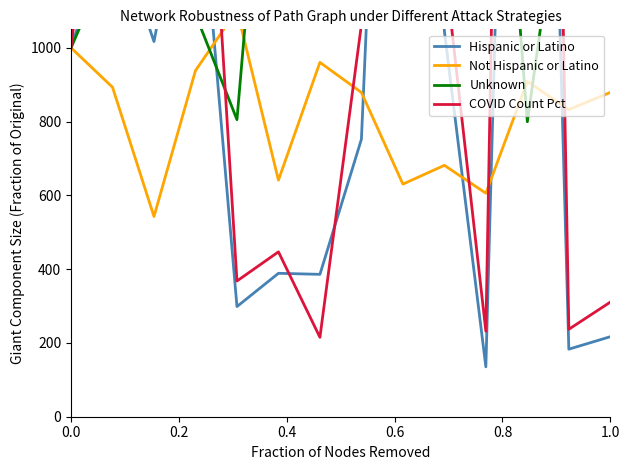

Rank the series by their average value, from lowest to highest.

Not Hispanic or Latino, Hispanic or Latino, Unknown, COVID Count Pct